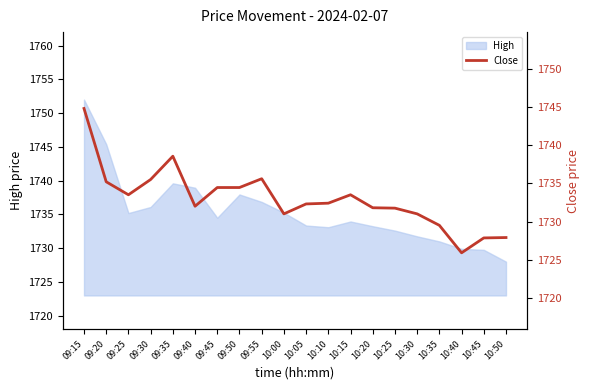

The High series shows 1735.2 at 09:25. True or false?

True